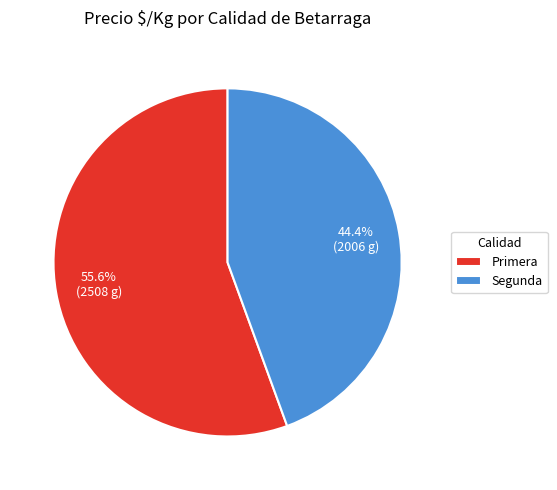

To the nearest percent, what is the difference between the largest and smallest slice percentages?

11%